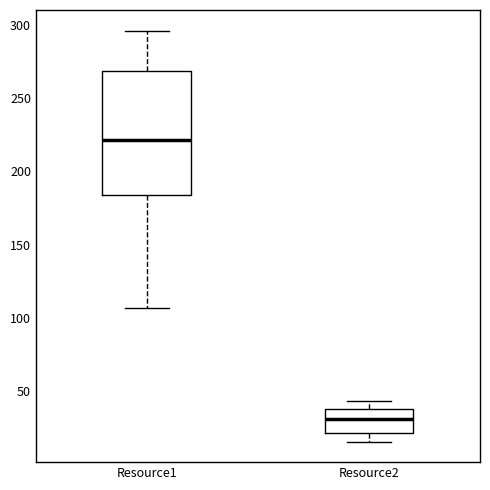

Where is the upper edge of the box for Resource1 on the y-axis? The values are not printed on the chart, so give them approximately, as read against the axis.

270